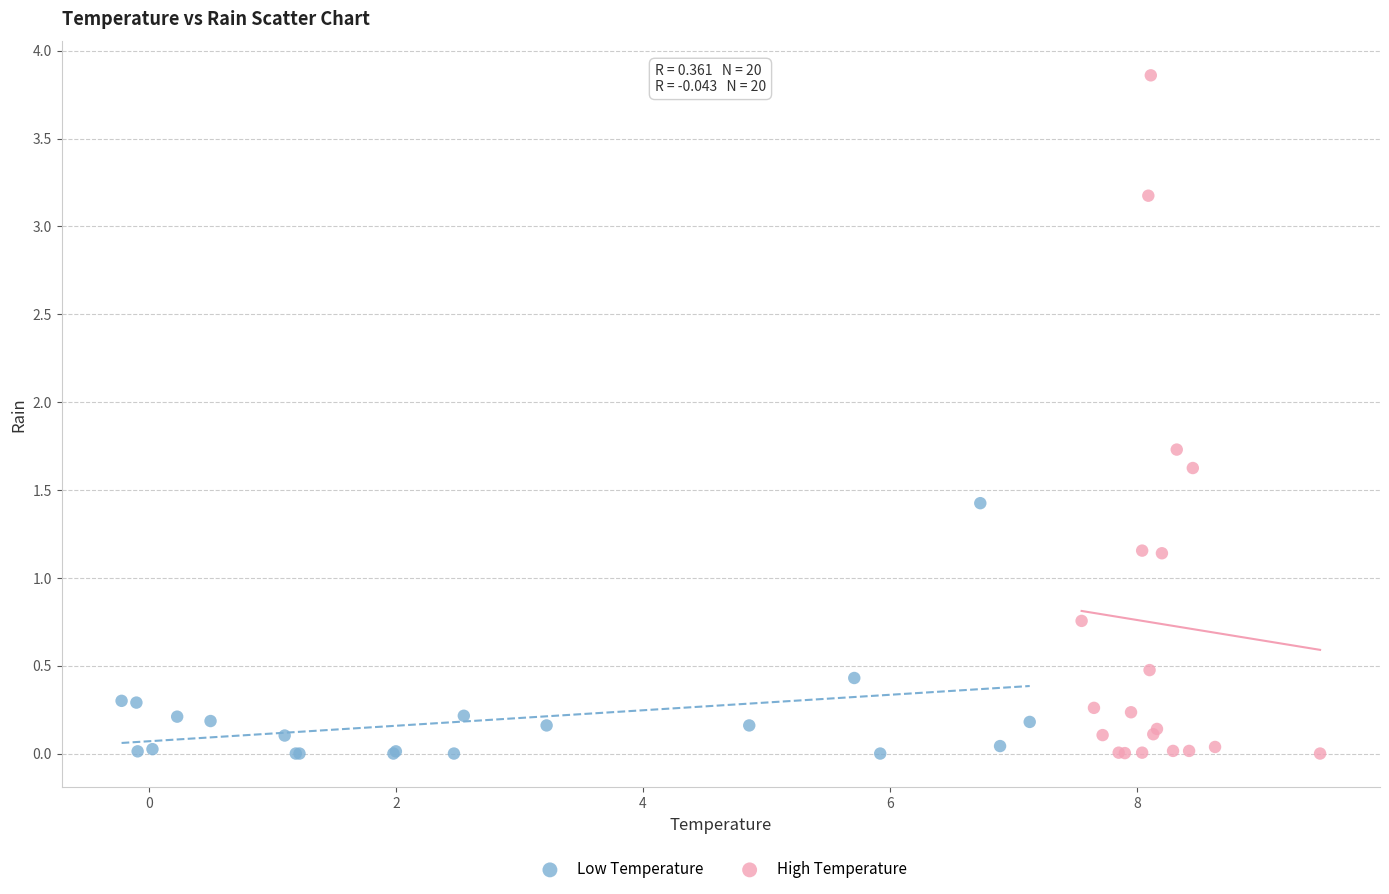

Which series has the widest spread of Y values?

High Temperature